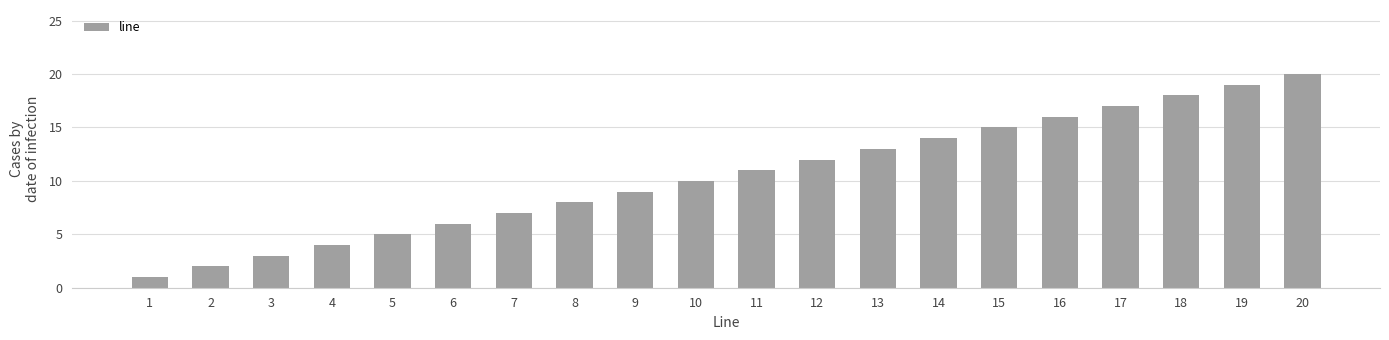

Count the number of data series in this chart.

1